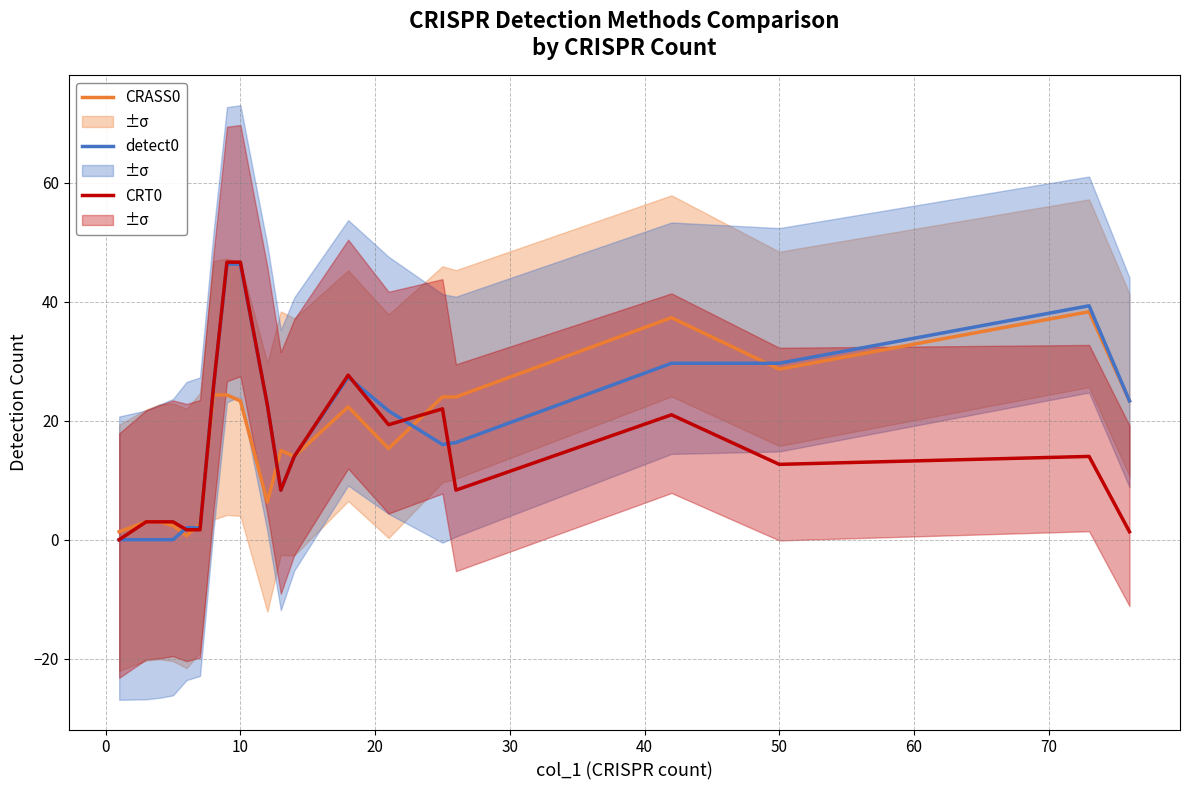

Is this an area chart (filled region under the line)?

No